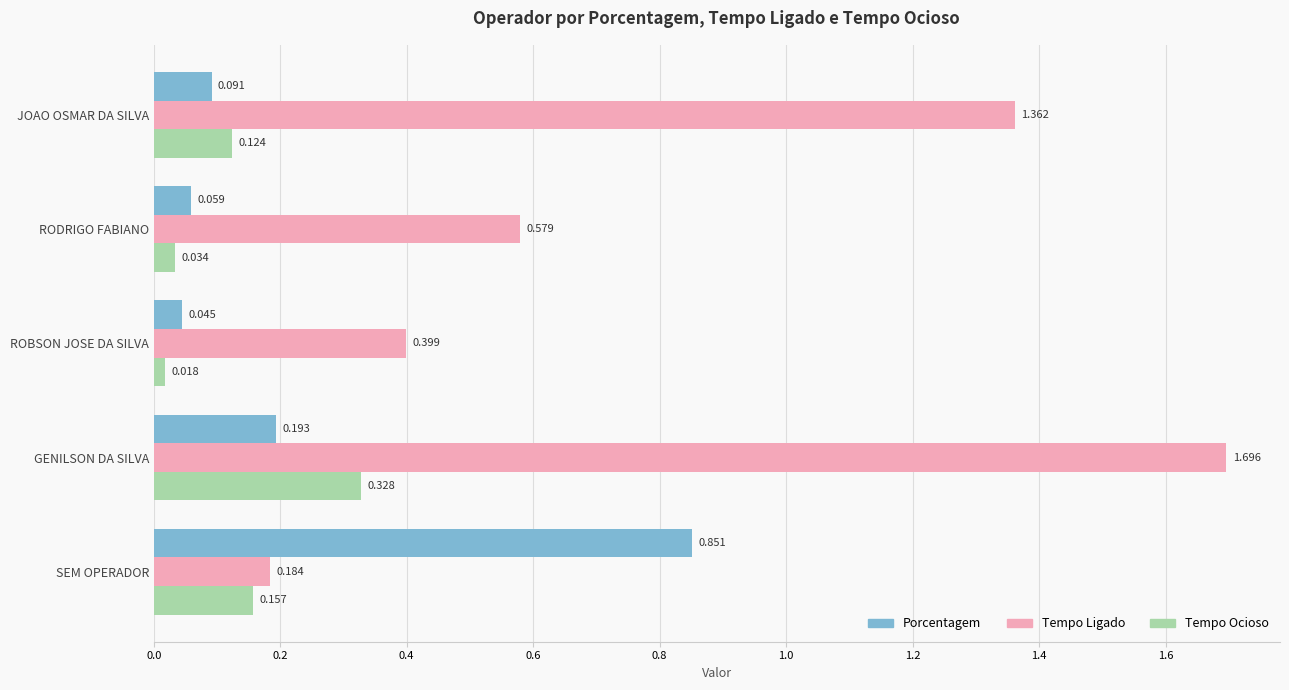

What are all the series names shown in the legend?

Porcentagem, Tempo Ligado, Tempo Ocioso